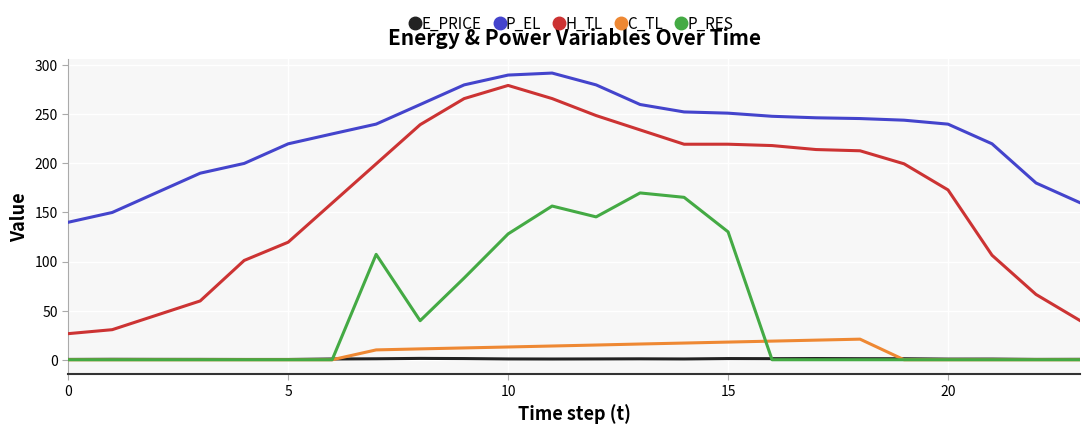

True or false: C_TL and H_TL intersect in this chart.

False